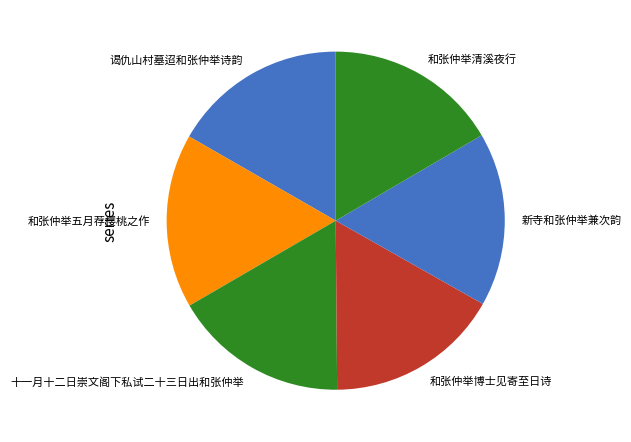

Is there any slice that represents more than half of the pie?

No